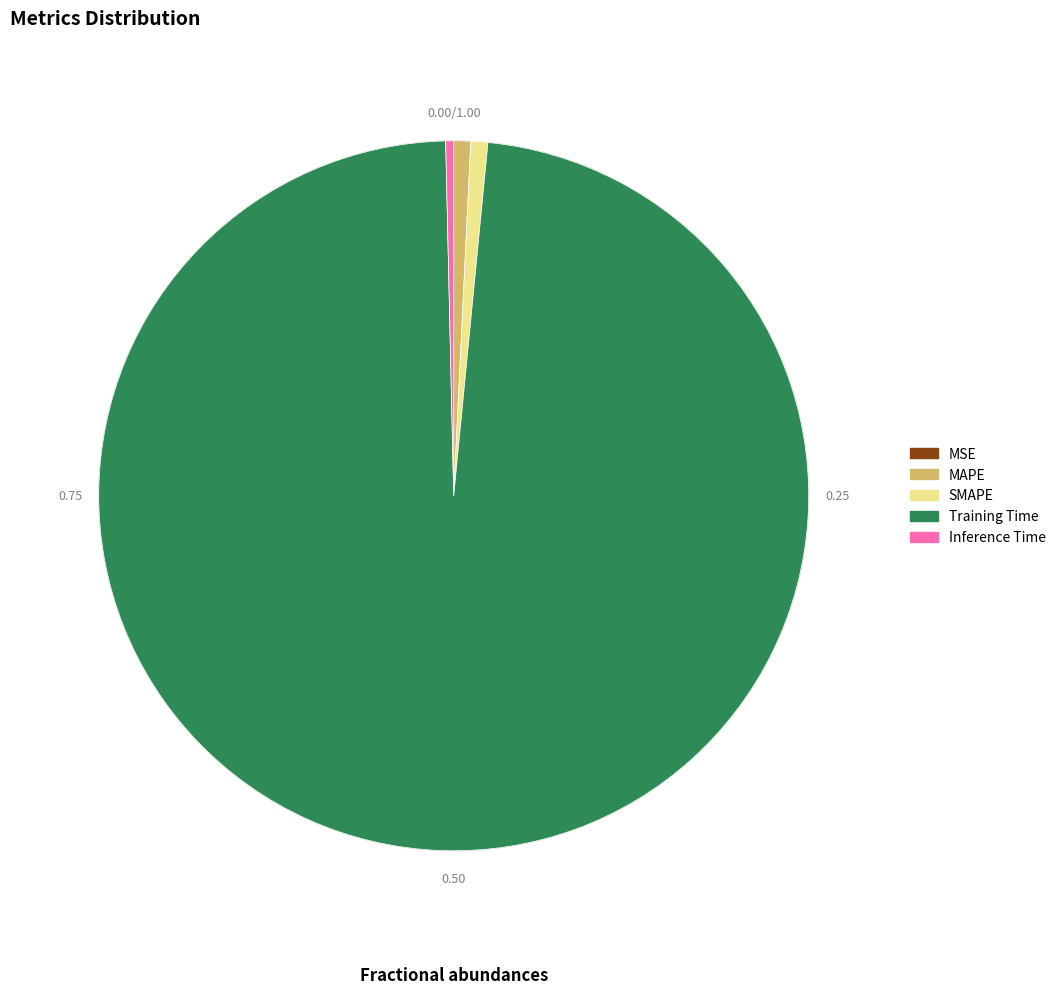

Rank the categories by value from lowest to highest.

MSE, Inference Time, MAPE, SMAPE, Training Time